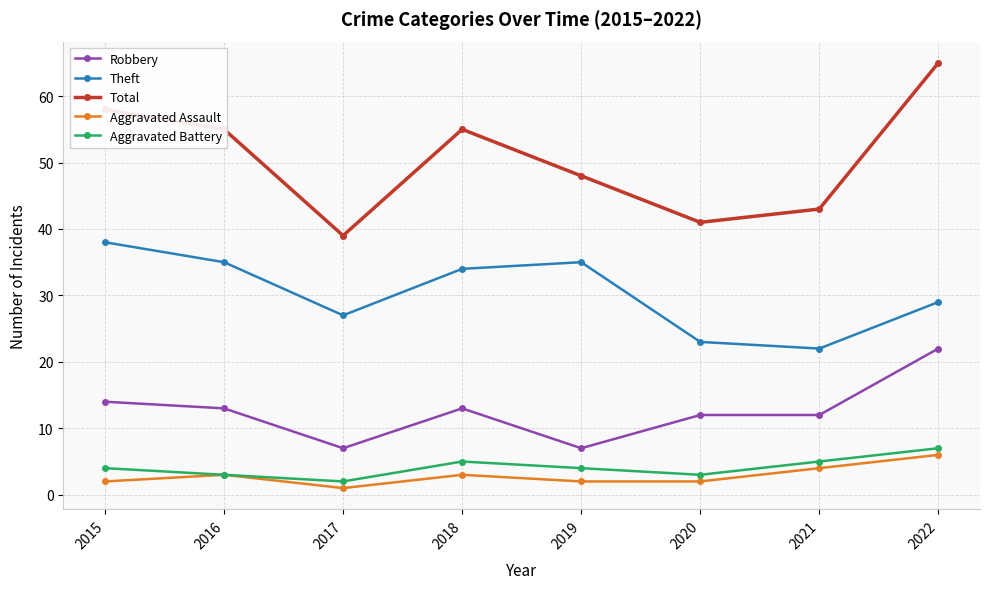

True or false: Theft and Total intersect in this chart.

False